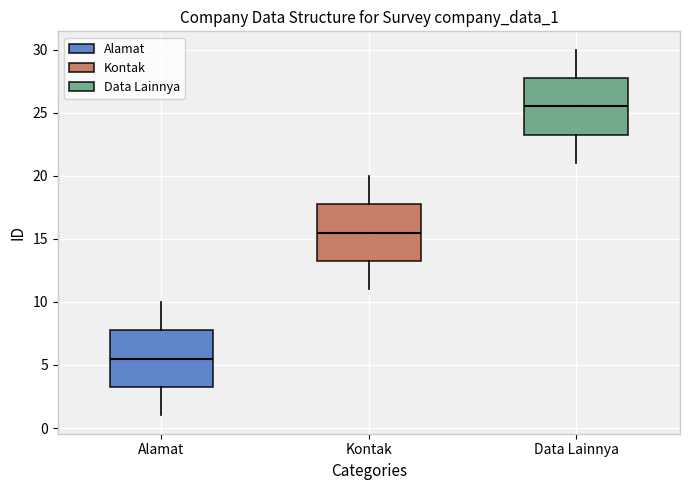

Reading left to right, read every box against the y-axis: the position of its median line, the range the box covers, and the ends of its whiskers. The values are not printed on the chart, so give them approximately, as read against the axis.

Alamat: median 5.5, box 3.5 to 8.0, whiskers 1.0 to 10.0
Kontak: median 15.5, box 13.5 to 18.0, whiskers 11.0 to 20.0
Data Lainnya: median 25.5, box 23.5 to 28.0, whiskers 21.0 to 30.0